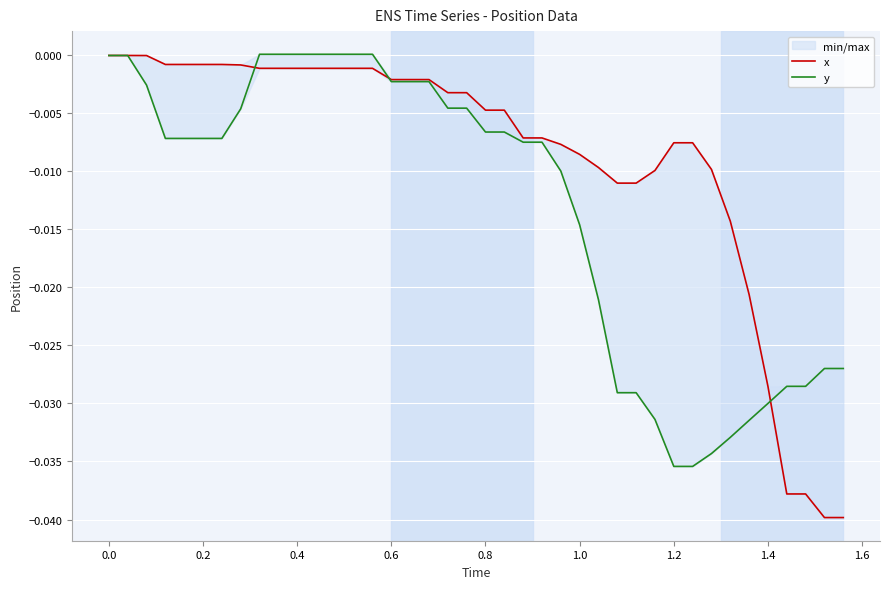

Is it true that y equals -0.0 at 0.6?

False